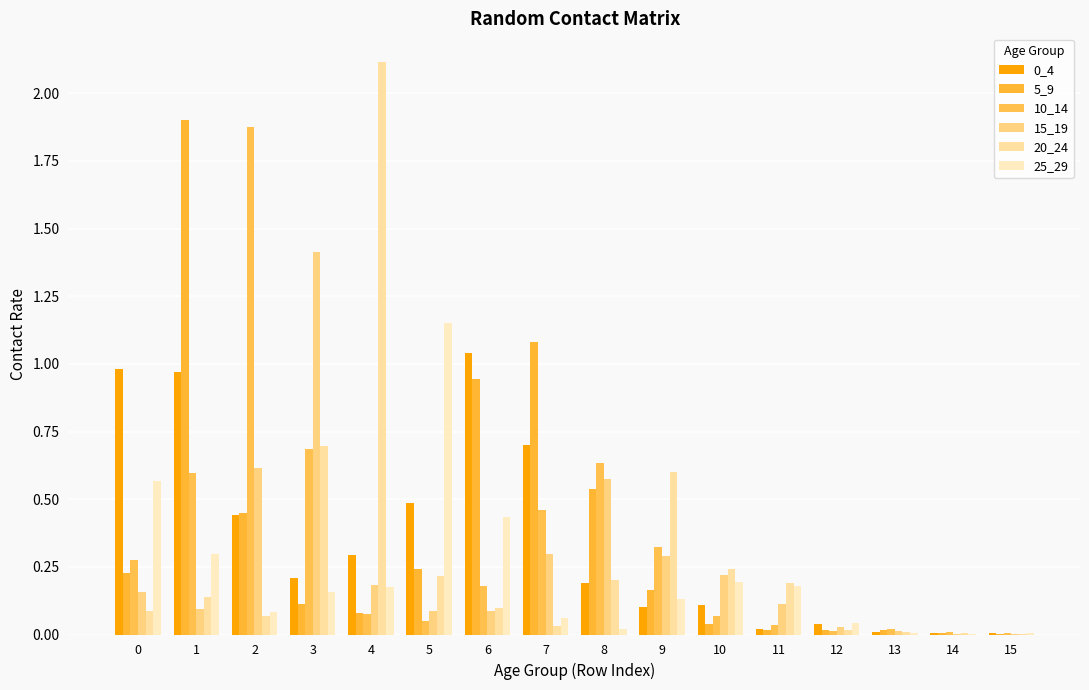

Rank the series at 8 from lowest to highest value.

25_29, 0_4, 20_24, 5_9, 15_19, 10_14